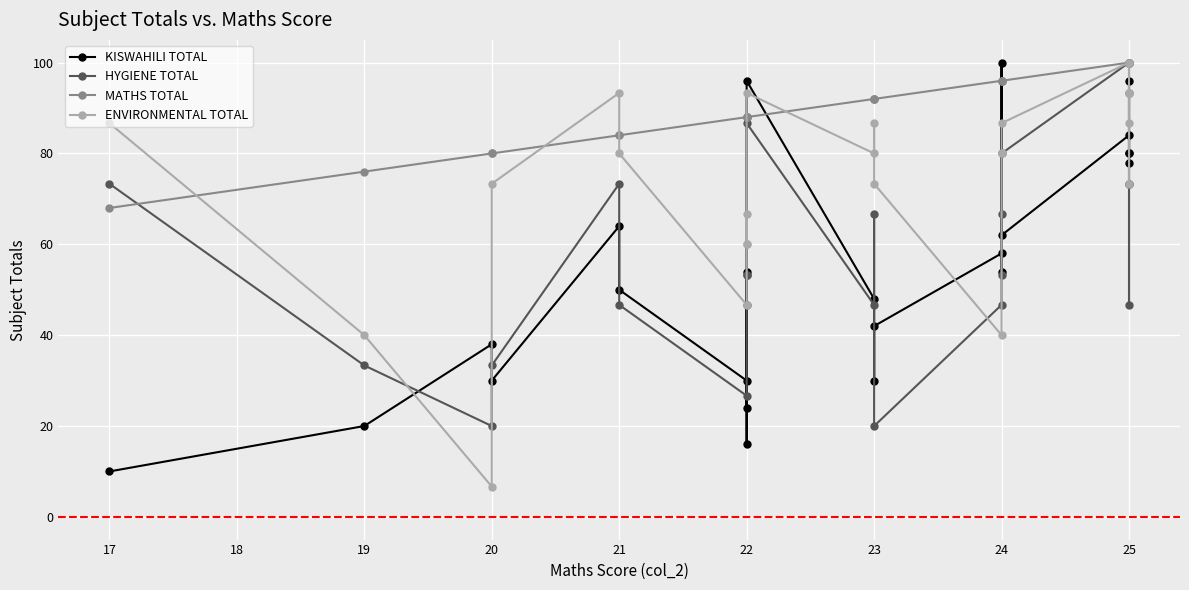

How many lines are shown in the chart?

4